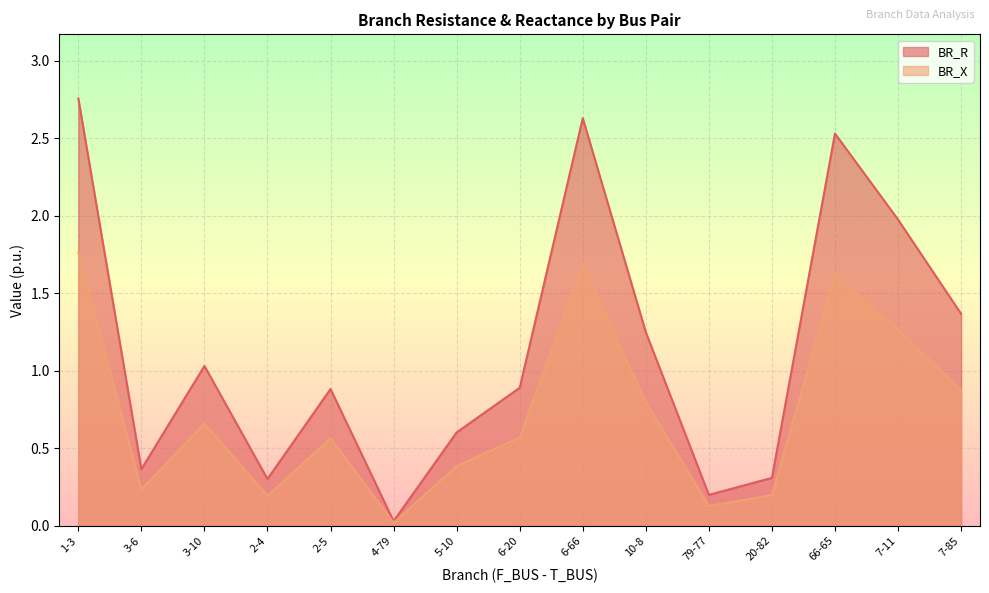

What are all the series names shown in the legend?

BR_R, BR_X